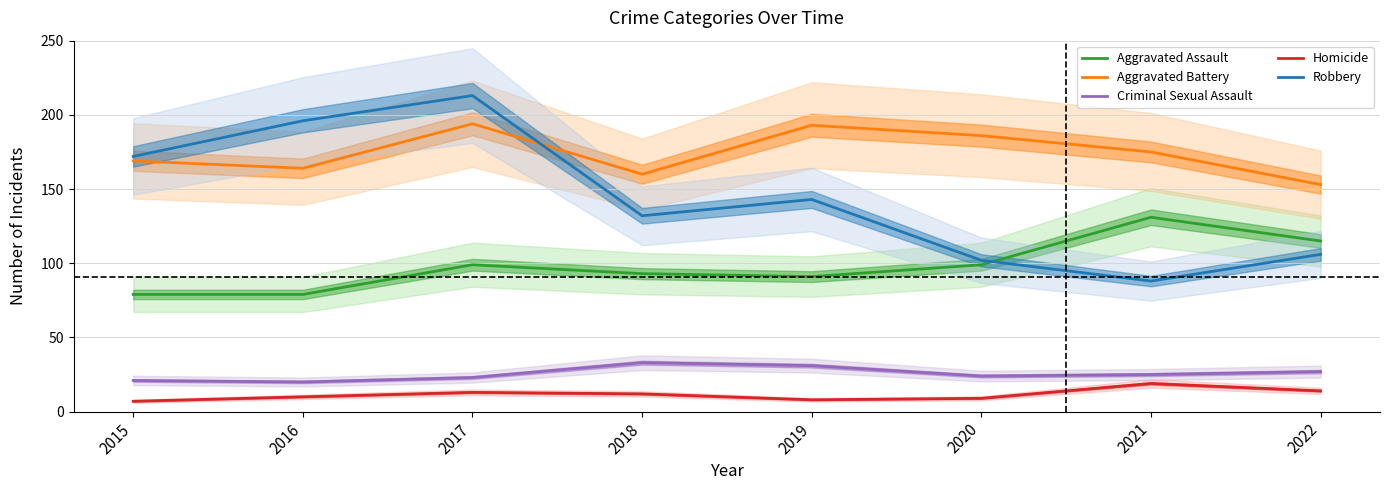

Which label corresponds to the largest value in the chart?

2017